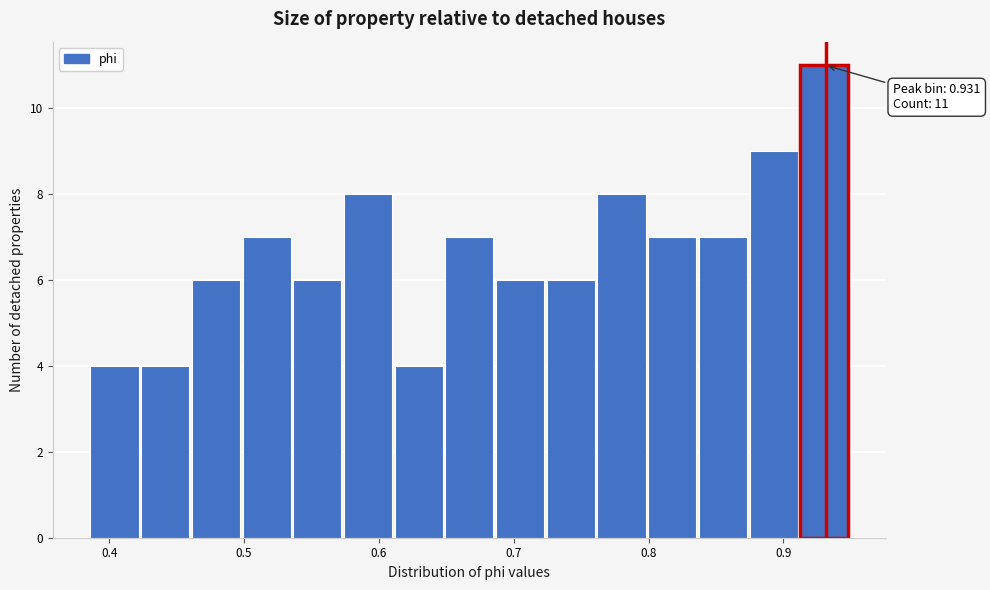

Around what value on the x-axis is the tallest bar? Give the approximate position of its centre, as read against the axis.

0.93